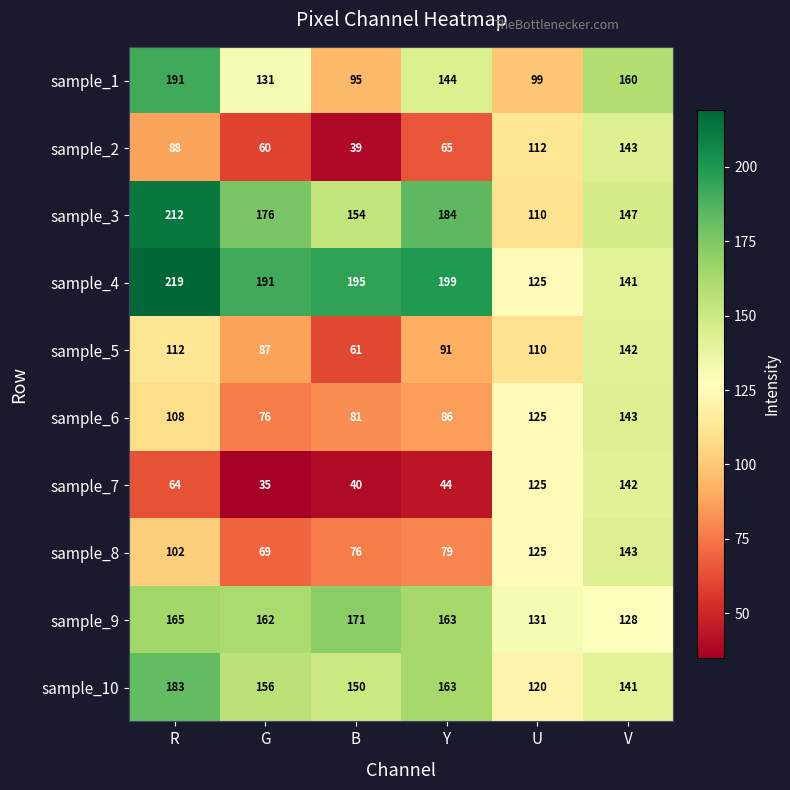

What is the average value of the sample_10 series?

152